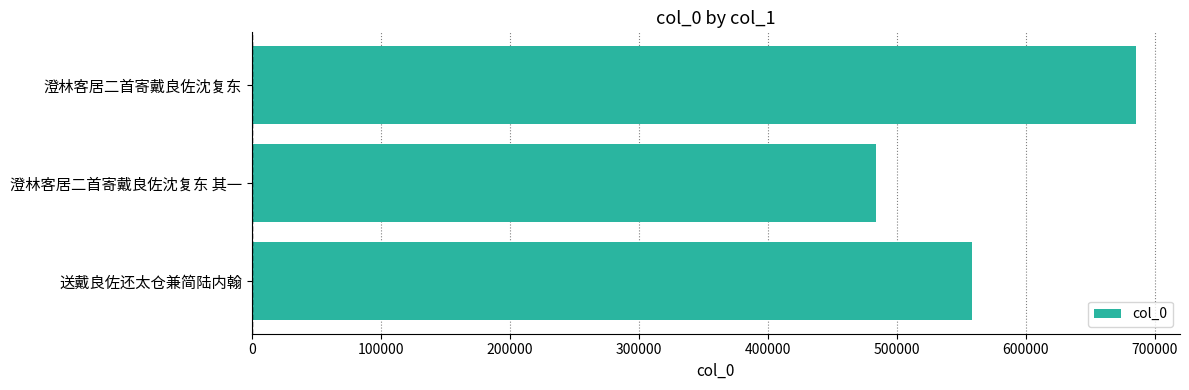

Rank the categories by value from lowest to highest.

澄林客居二首寄戴良佐沈复东 其一, 送戴良佐还太仓兼简陆内翰, 澄林客居二首寄戴良佐沈复东